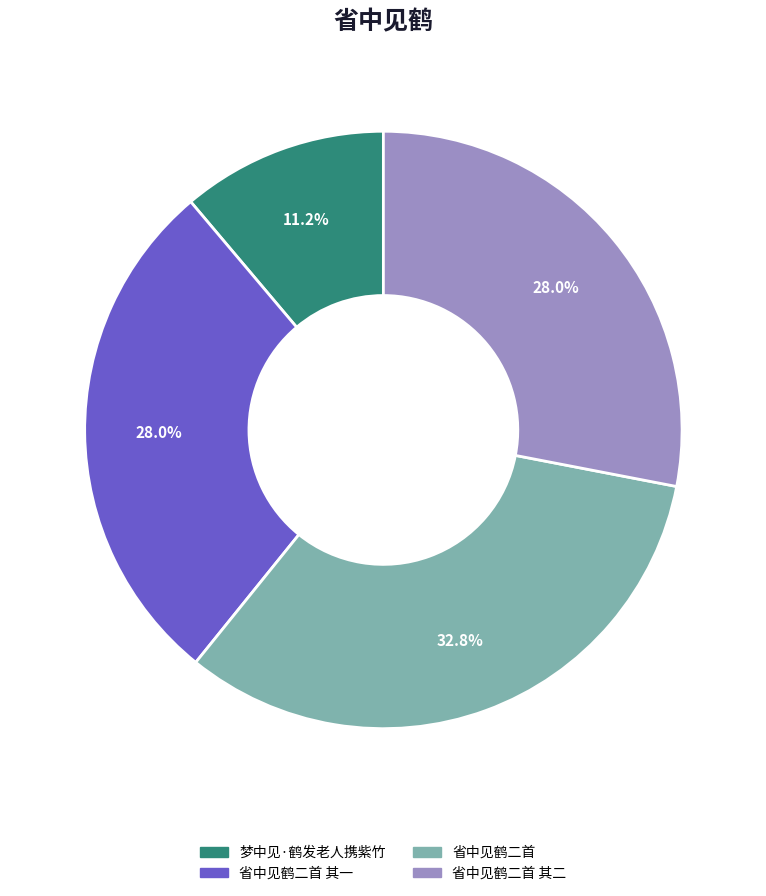

Is there a majority slice in this chart?

No